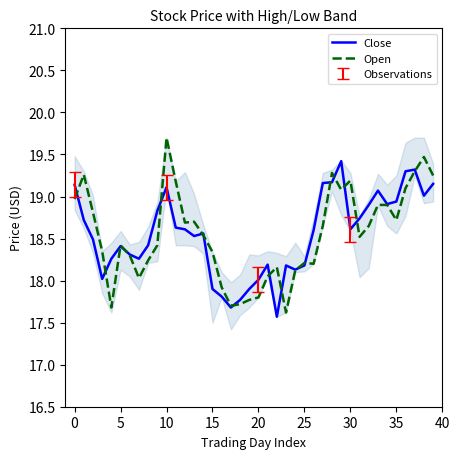

List the series in order of their peak value, highest first.

Open, Close